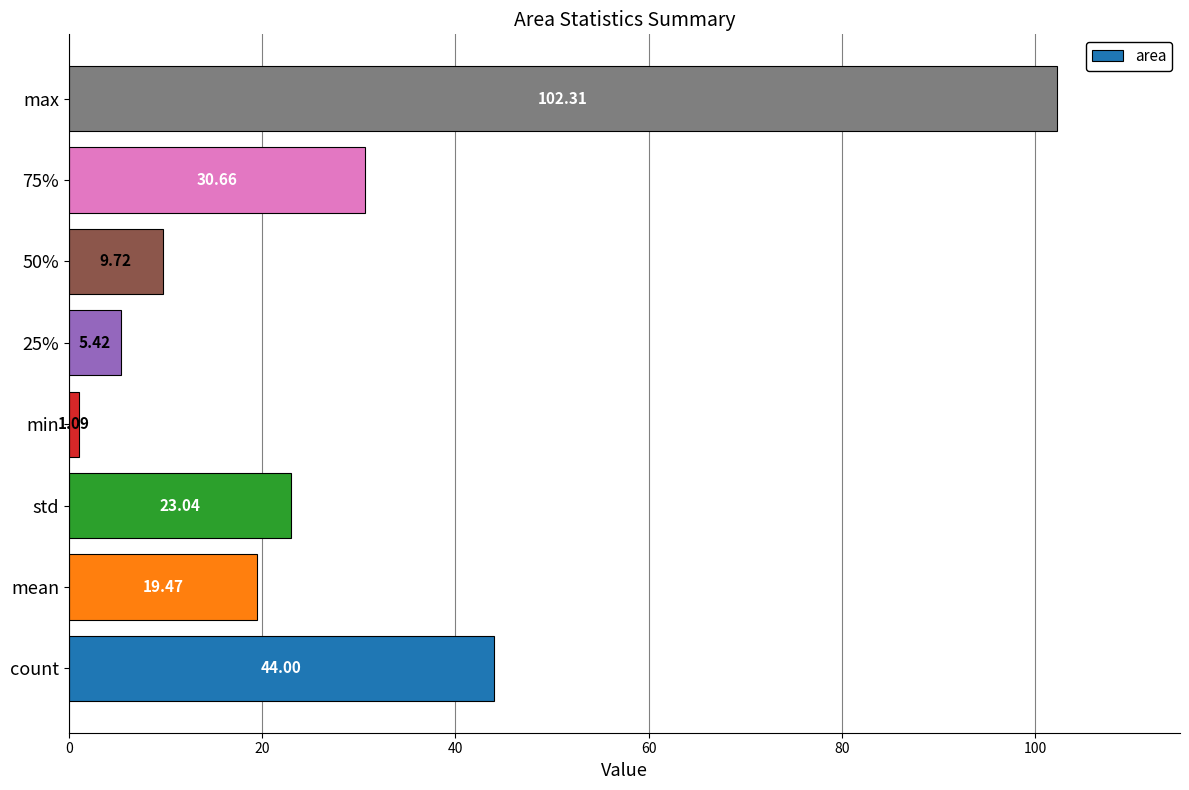

Which has a higher value, min or count?

count